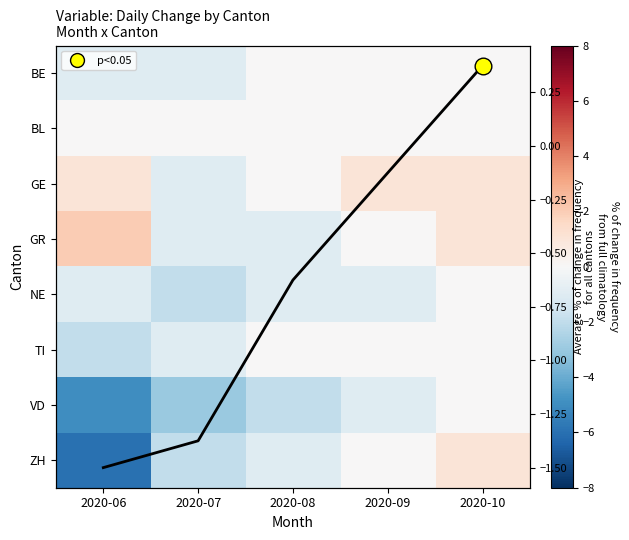

True or false: GE has a value of -0.9 at 2020-08.

False